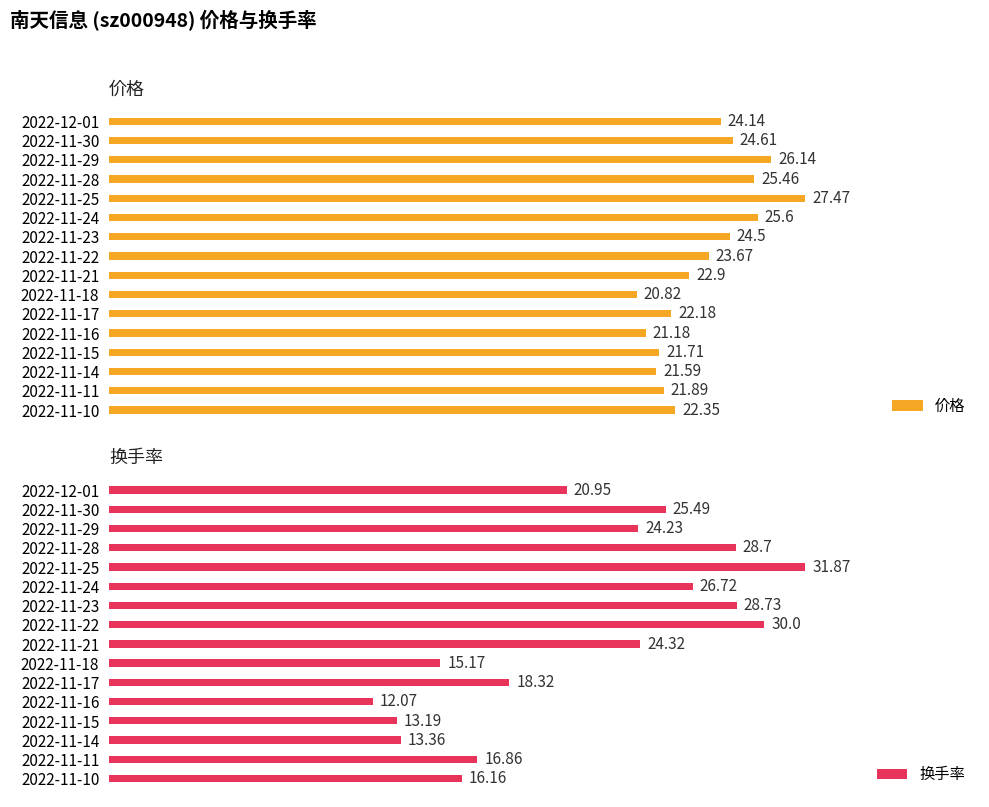

Rank the categories by 价格 value from highest to lowest.

2022-11-25, 2022-11-29, 2022-11-24, 2022-11-28, 2022-11-30, 2022-11-23, 2022-12-01, 2022-11-22, 2022-11-21, 2022-11-10, 2022-11-17, 2022-11-11, 2022-11-15, 2022-11-14, 2022-11-16, 2022-11-18